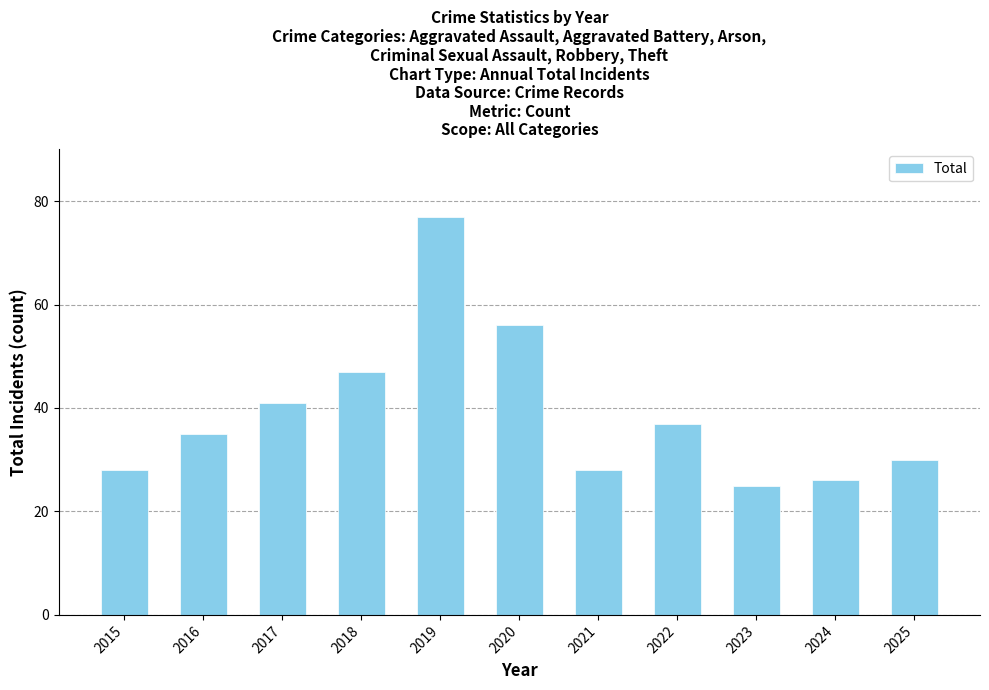

Between 2019 and 2016, which is larger?

2019